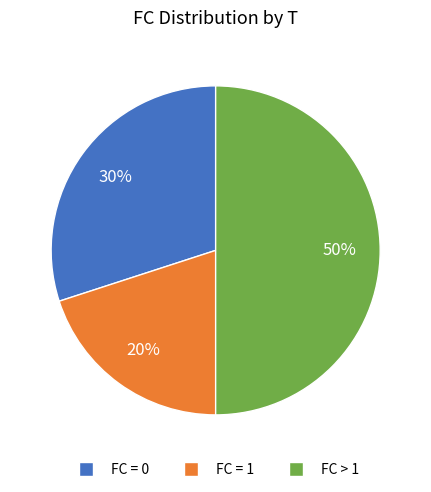

To the nearest percent, what is the average slice percentage?

33%